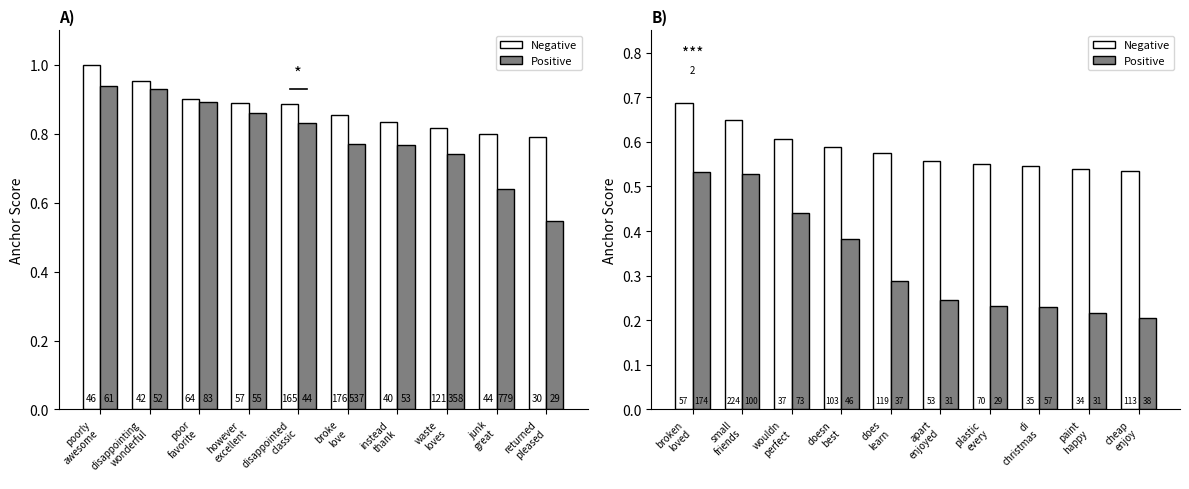

What is the lowest value of the Positive series?

0.2